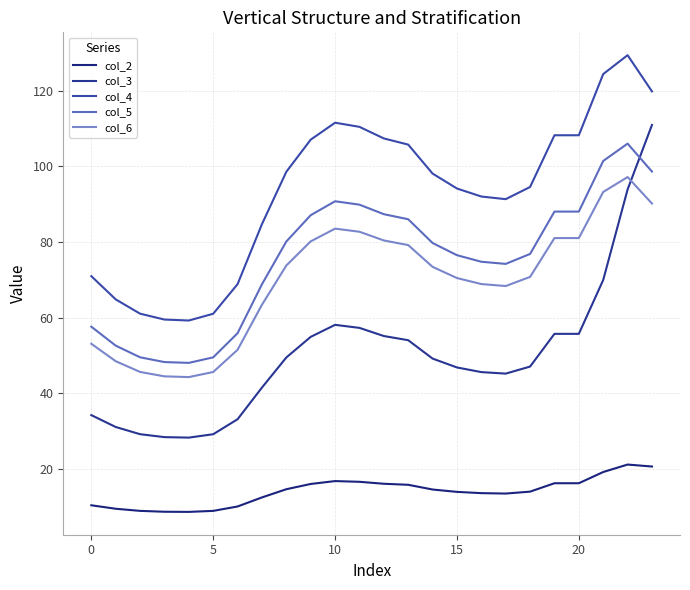

At which label is col_5 closest to 77?

18